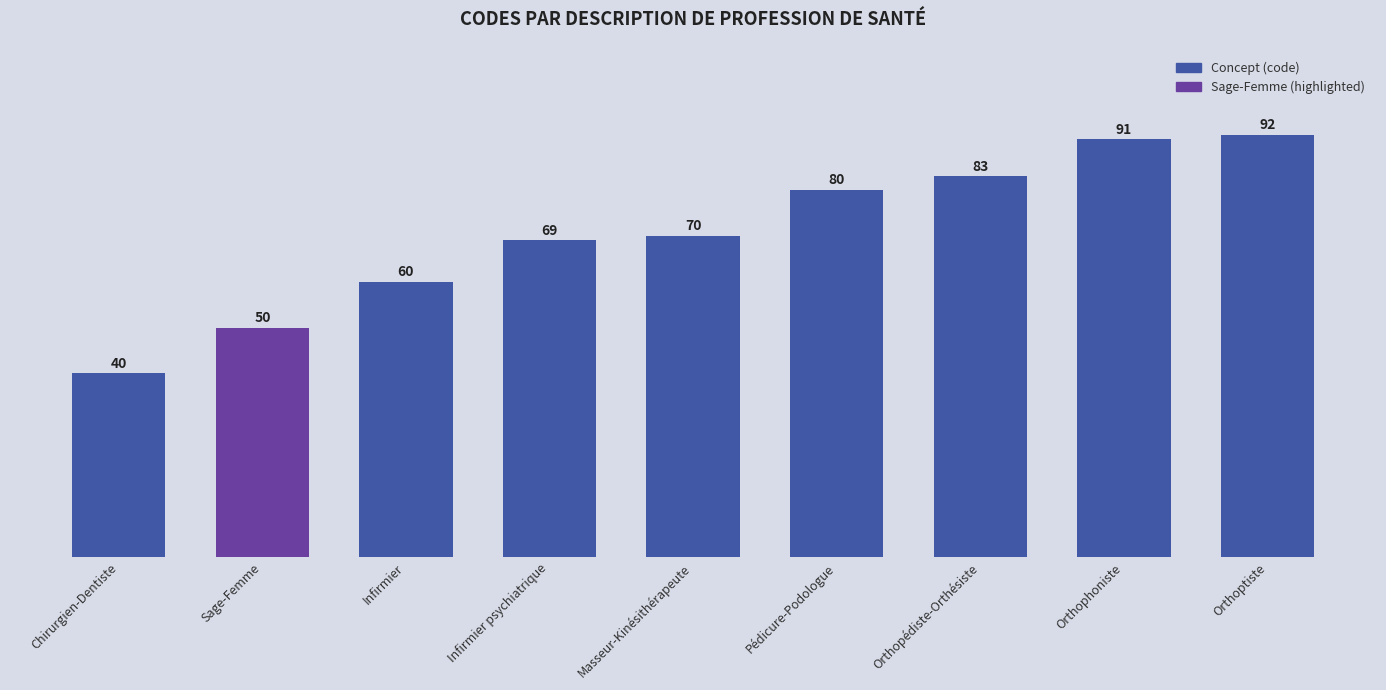

Reading right to left, list all the values displayed in this chart.

92	91	83	80	70	69	60	50	40